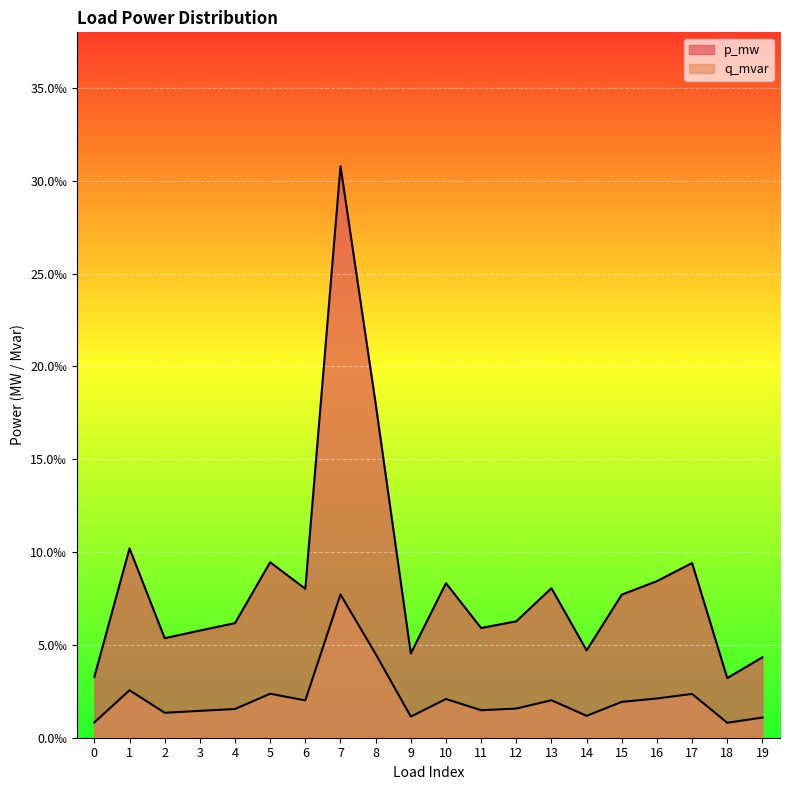

At which category does p_mw reach its first local valley?

2